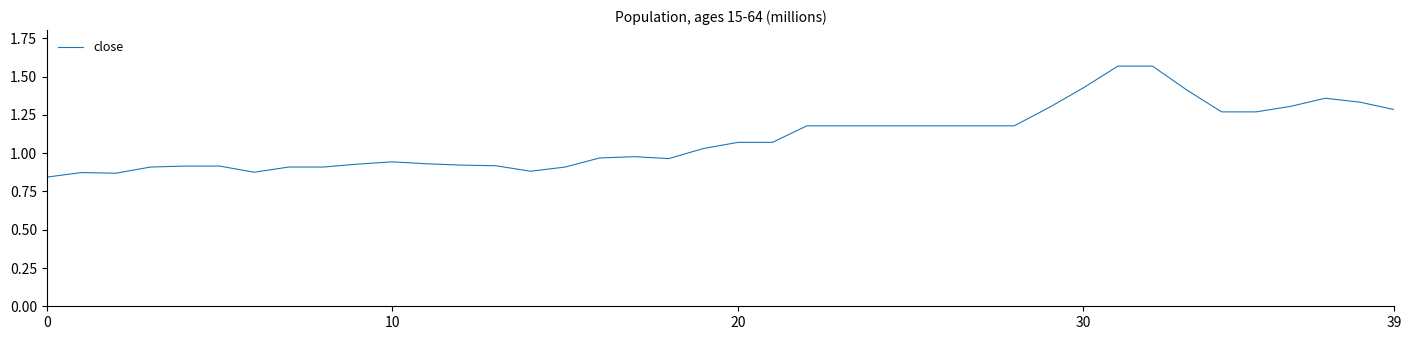

What is the greatest value displayed?

1.6